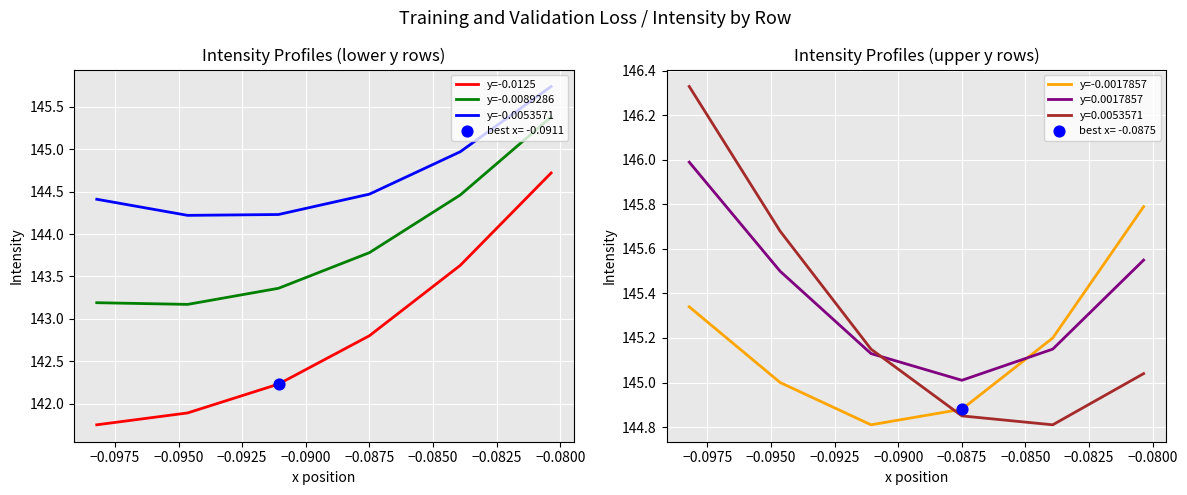

What is the highest value of the y=-0.0125 series?

144.7